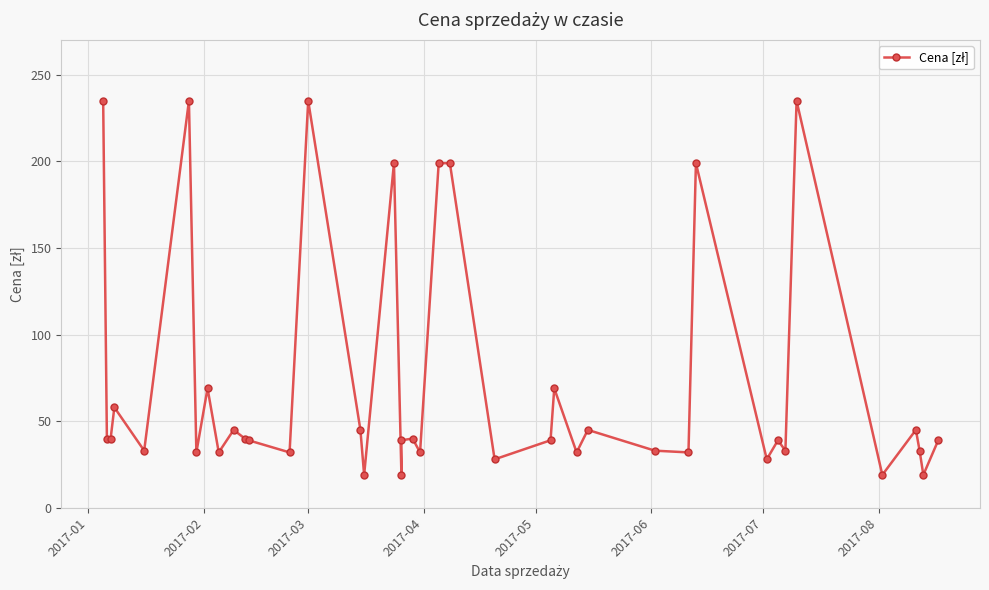

What is the maximum value shown in the chart?

235